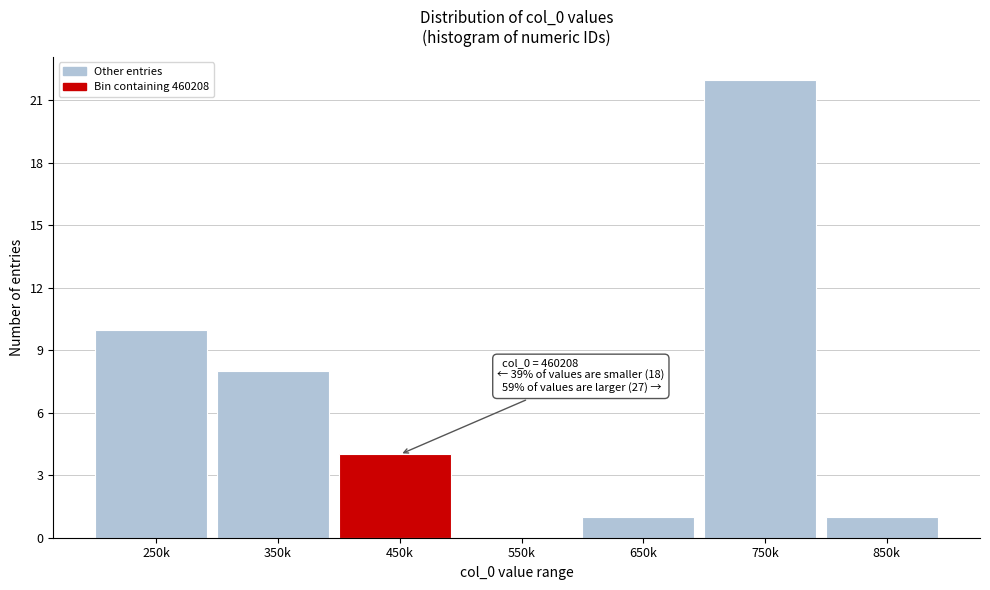

Reading right to left, extract all data points from this chart.

850k=1	750k=22	650k=1	550k=0	450k=4	350k=8	250k=10